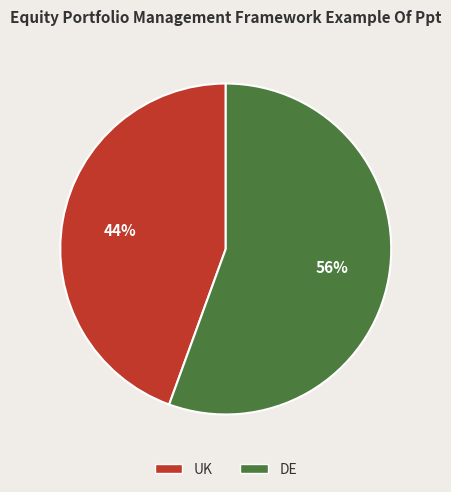

What percentage is the DE slice, to the nearest percent?

56%